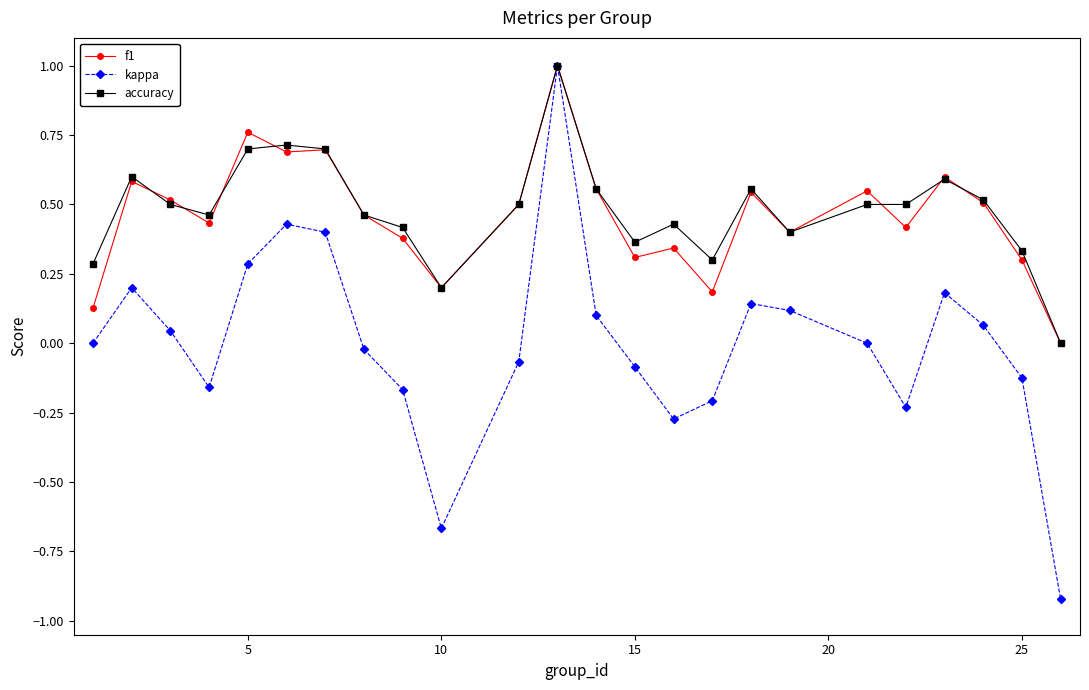

How many interior local valleys does the kappa series have?

4